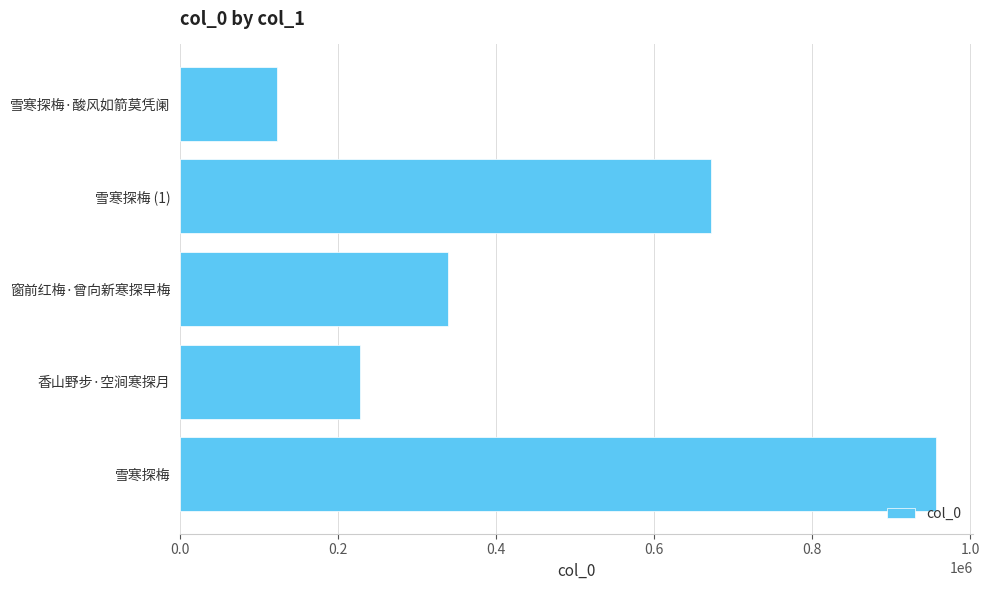

What is the ratio of the value at 雪寒探梅 to the value at 雪寒探梅 (1)?

1.4